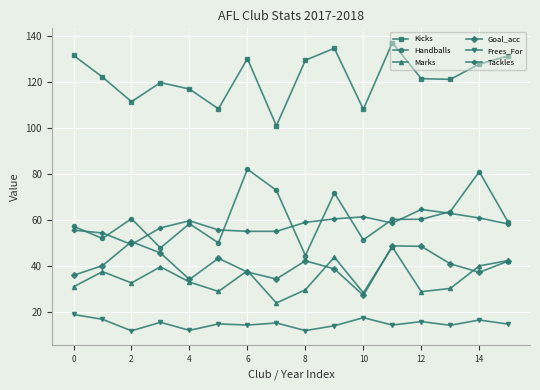

What is the minimum value for Handballs?

44.6